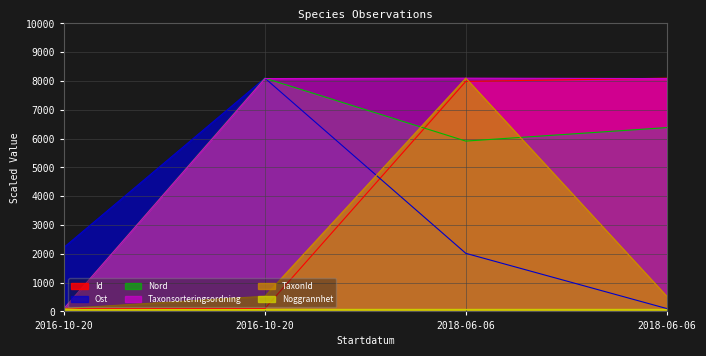

How many data points in Taxonsorteringsordning are less than 8085?

1